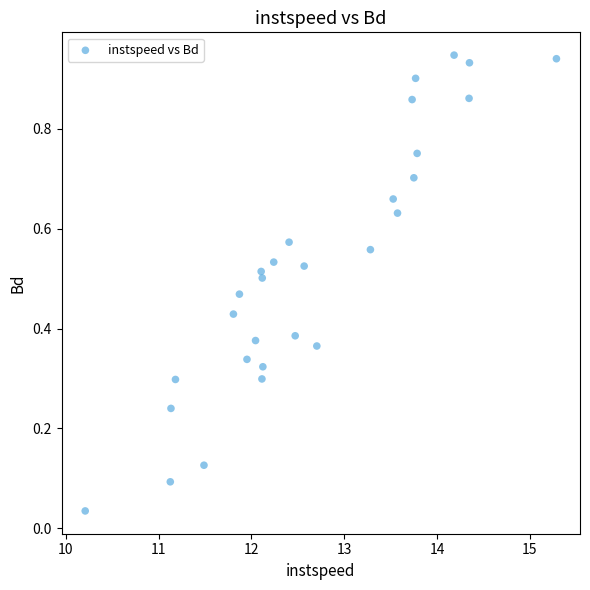

What is the range of X values (max minus min)?

5.1